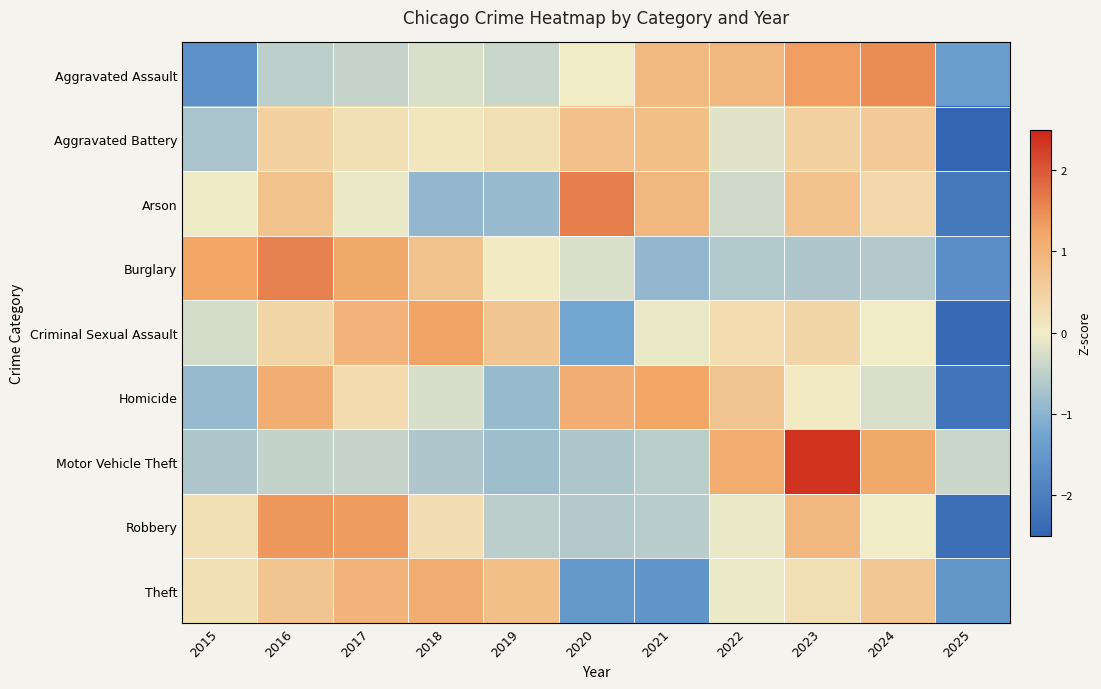

Reading left to right, transcribe all the data shown in this chart.

Aggravated Assault: 2015=-1.6	2016=-0.5	2017=-0.4	2018=-0.2	2019=-0.4	2020=-0.0	2021=0.9	2022=0.9	2023=1.3	2024=1.5	2025=-1.4
Aggravated Battery: 2015=-0.7	2016=0.5	2017=0.2	2018=0.1	2019=0.2	2020=0.8	2021=0.8	2022=-0.2	2023=0.5	2024=0.6	2025=-2.9
Arson: 2015=-0.0	2016=0.8	2017=-0.1	2018=-0.9	2019=-0.9	2020=1.6	2021=0.9	2022=-0.3	2023=0.7	2024=0.4	2025=-2.1
Burglary: 2015=1.2	2016=1.6	2017=1.2	2018=0.7	2019=0.1	2020=-0.2	2021=-0.9	2022=-0.6	2023=-0.7	2024=-0.6	2025=-1.7
Criminal Sexual Assault: 2015=-0.3	2016=0.4	2017=1.0	2018=1.3	2019=0.7	2020=-1.3	2021=-0.1	2022=0.3	2023=0.4	2024=-0.0	2025=-2.4
Homicide: 2015=-0.9	2016=1.1	2017=0.3	2018=-0.3	2019=-0.9	2020=1.1	2021=1.2	2022=0.7	2023=0.0	2024=-0.3	2025=-2.2
Motor Vehicle Theft: 2015=-0.6	2016=-0.5	2017=-0.4	2018=-0.7	2019=-0.8	2020=-0.7	2021=-0.6	2022=1.1	2023=2.3	2024=1.2	2025=-0.4
Robbery: 2015=0.2	2016=1.4	2017=1.3	2018=0.3	2019=-0.5	2020=-0.6	2021=-0.6	2022=-0.1	2023=0.9	2024=-0.0	2025=-2.3
Theft: 2015=0.2	2016=0.7	2017=1.0	2018=1.1	2019=0.8	2020=-1.5	2021=-1.6	2022=-0.0	2023=0.2	2024=0.7	2025=-1.6